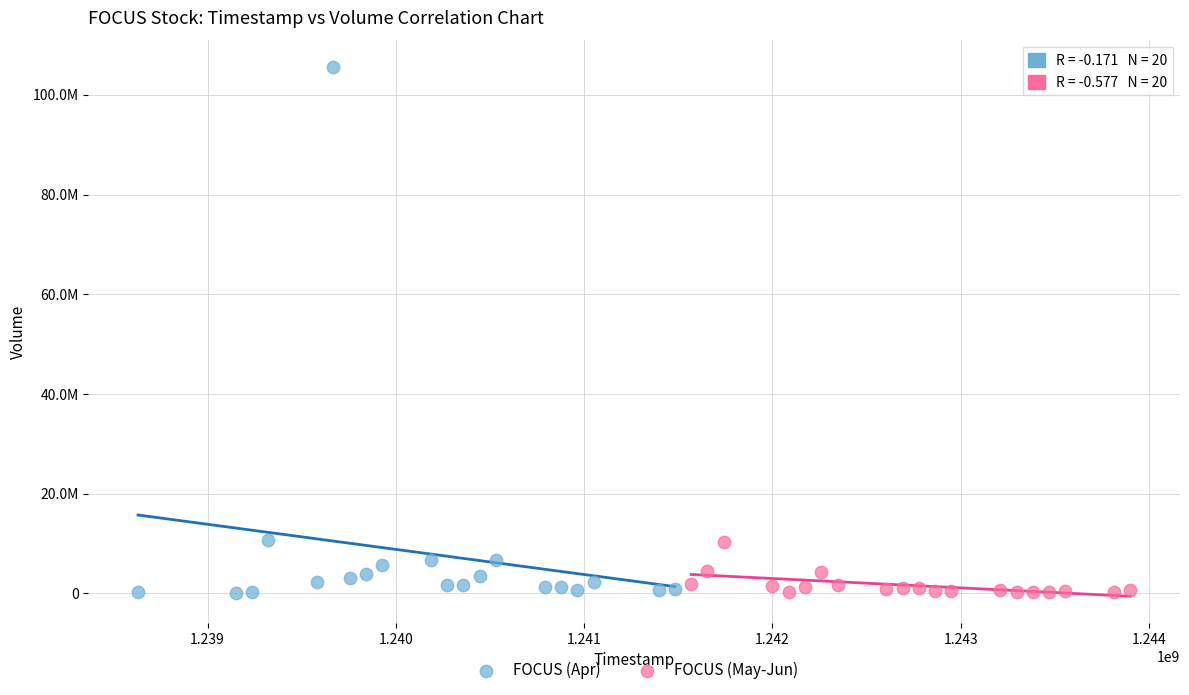

What are all the series names shown in the legend?

FOCUS (Apr), FOCUS (May-Jun)